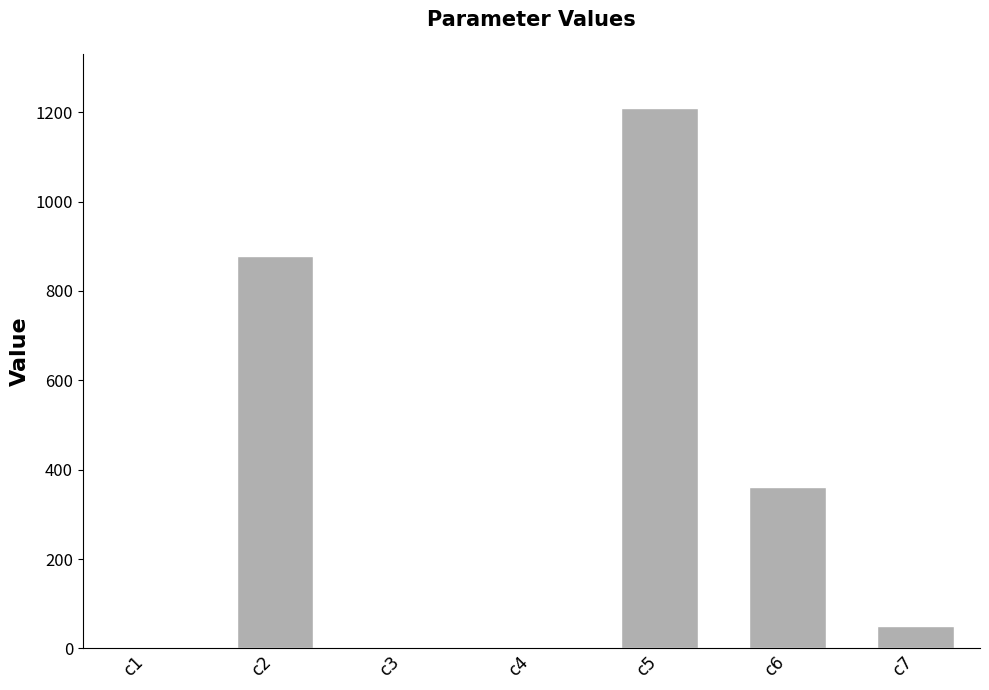

What is the average value?

357.2